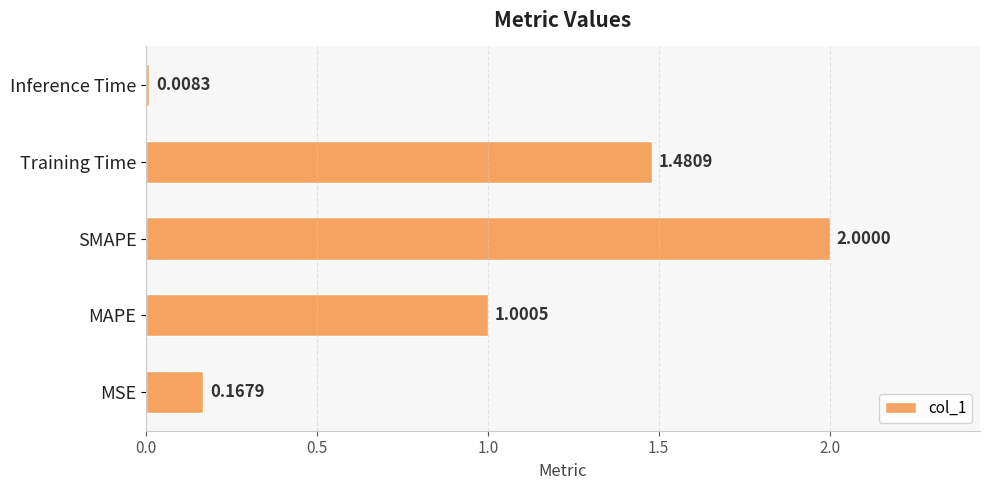

What is the change in value from MSE to Training Time?

+1.3